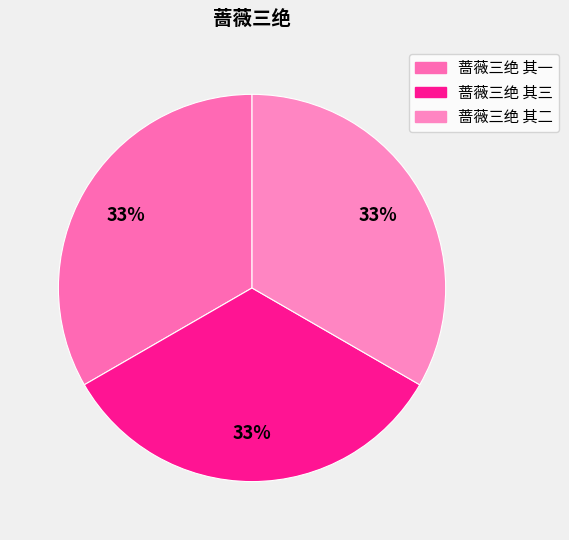

Do 蔷薇三绝 其三 and 蔷薇三绝 其一 together represent more than half of the pie?

Yes